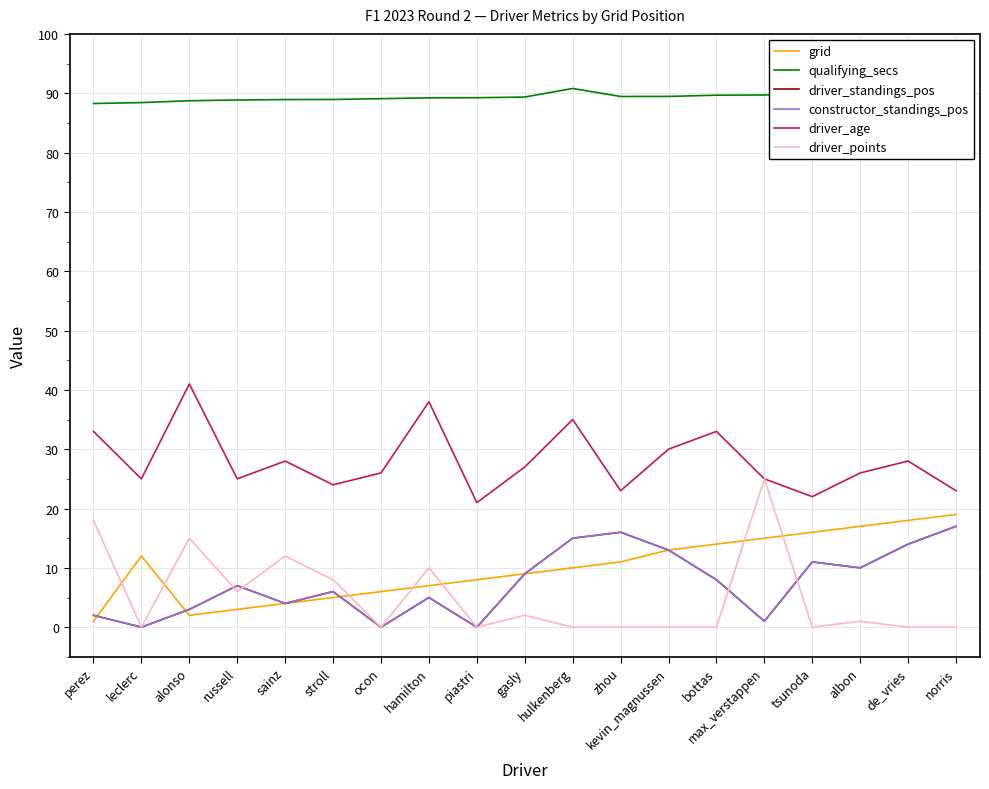

At which category is the sum across all series the highest?

norris